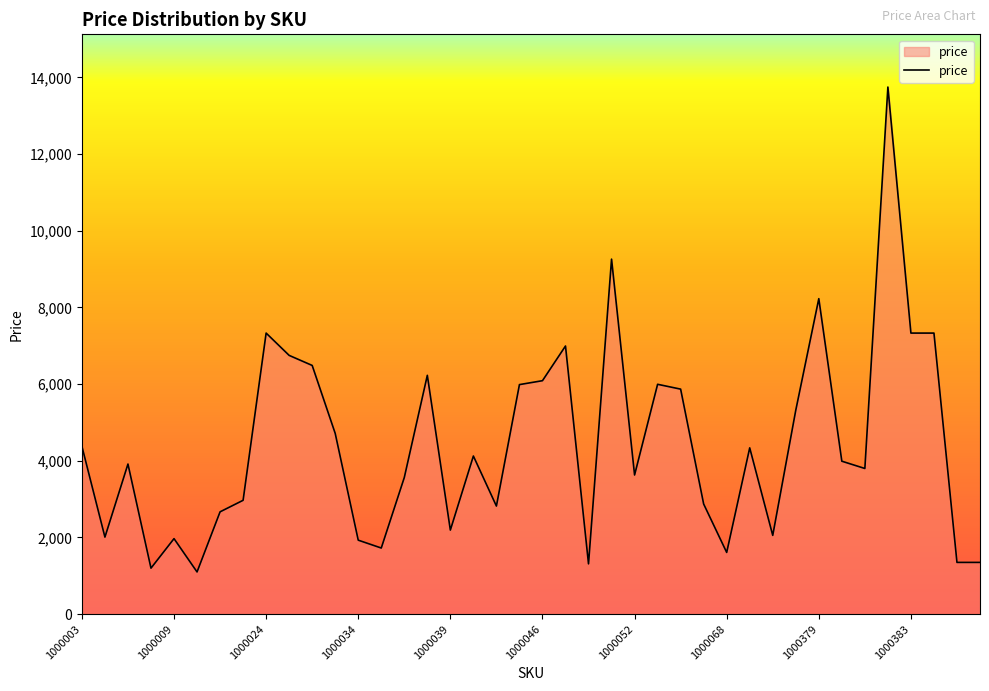

What is the smallest value displayed?

1101